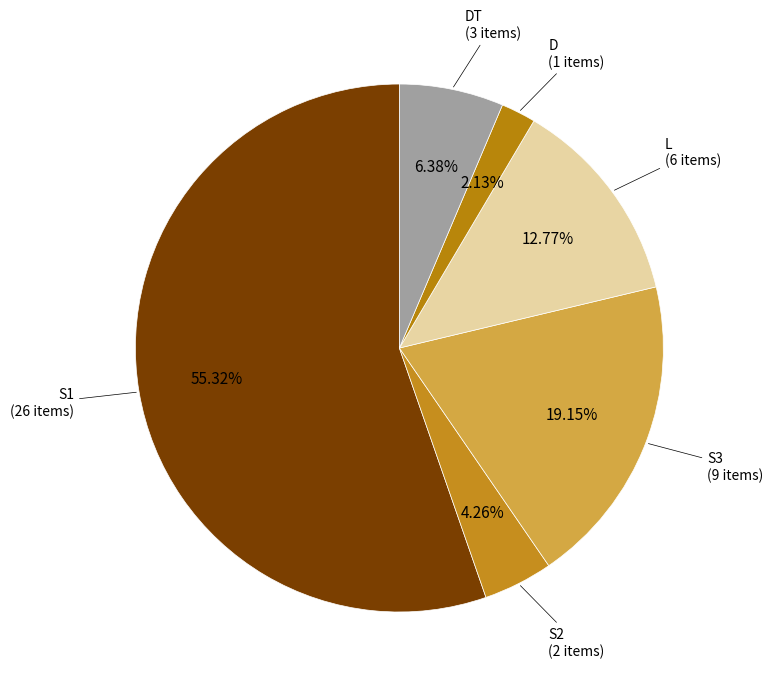

How many segments does this pie chart have?

6